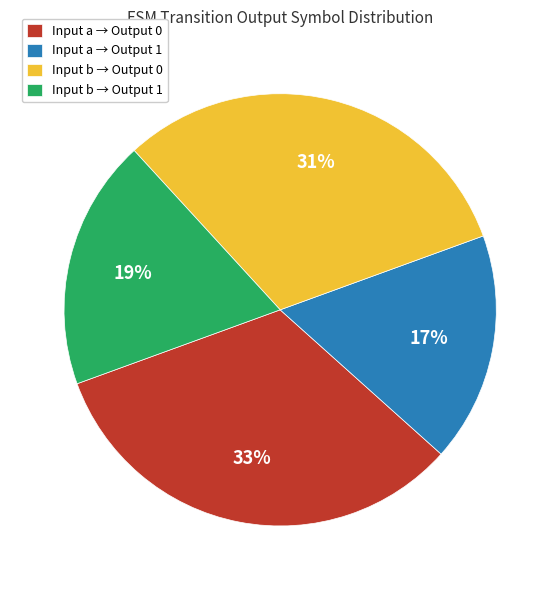

Approximately how many times larger is the value at Input b → Output 1 compared to Input a → Output 0?

0.6